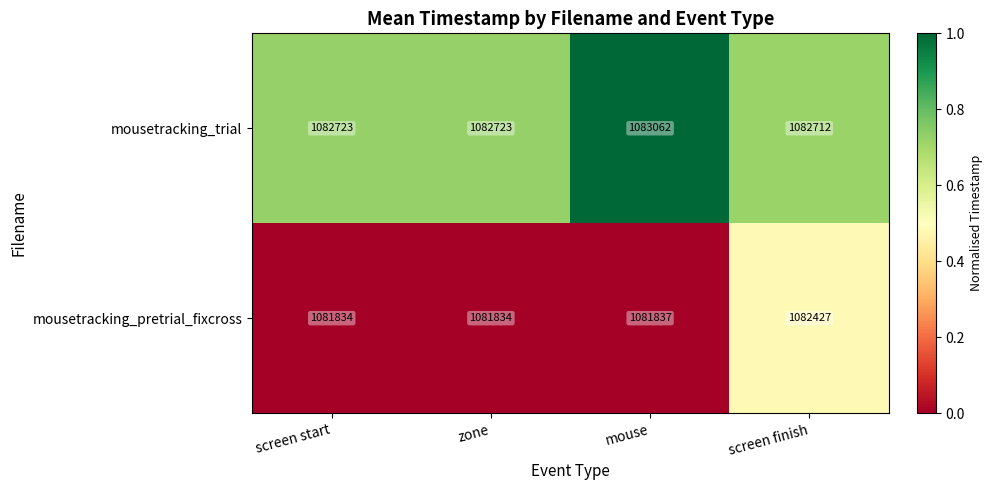

Which series has the largest range (max minus min)?

mousetracking_pretrial_fixcross